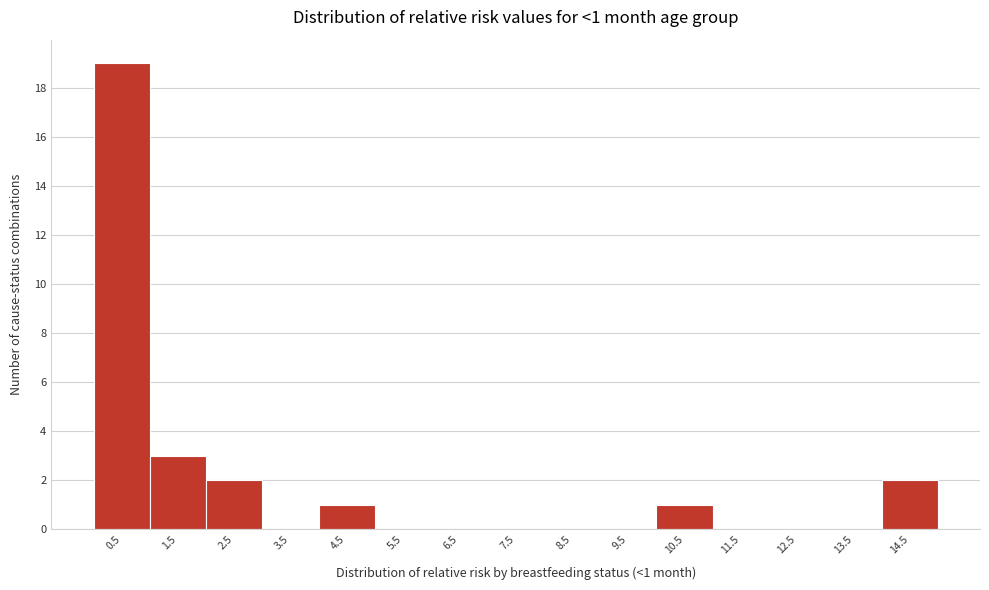

Reading left to right, extract all data points from this chart.

0.5=19	1.5=3	2.5=2	3.5=0	4.5=1	5.5=0	6.5=0	7.5=0	8.5=0	9.5=0	10.5=1	11.5=0	12.5=0	13.5=0	14.5=2